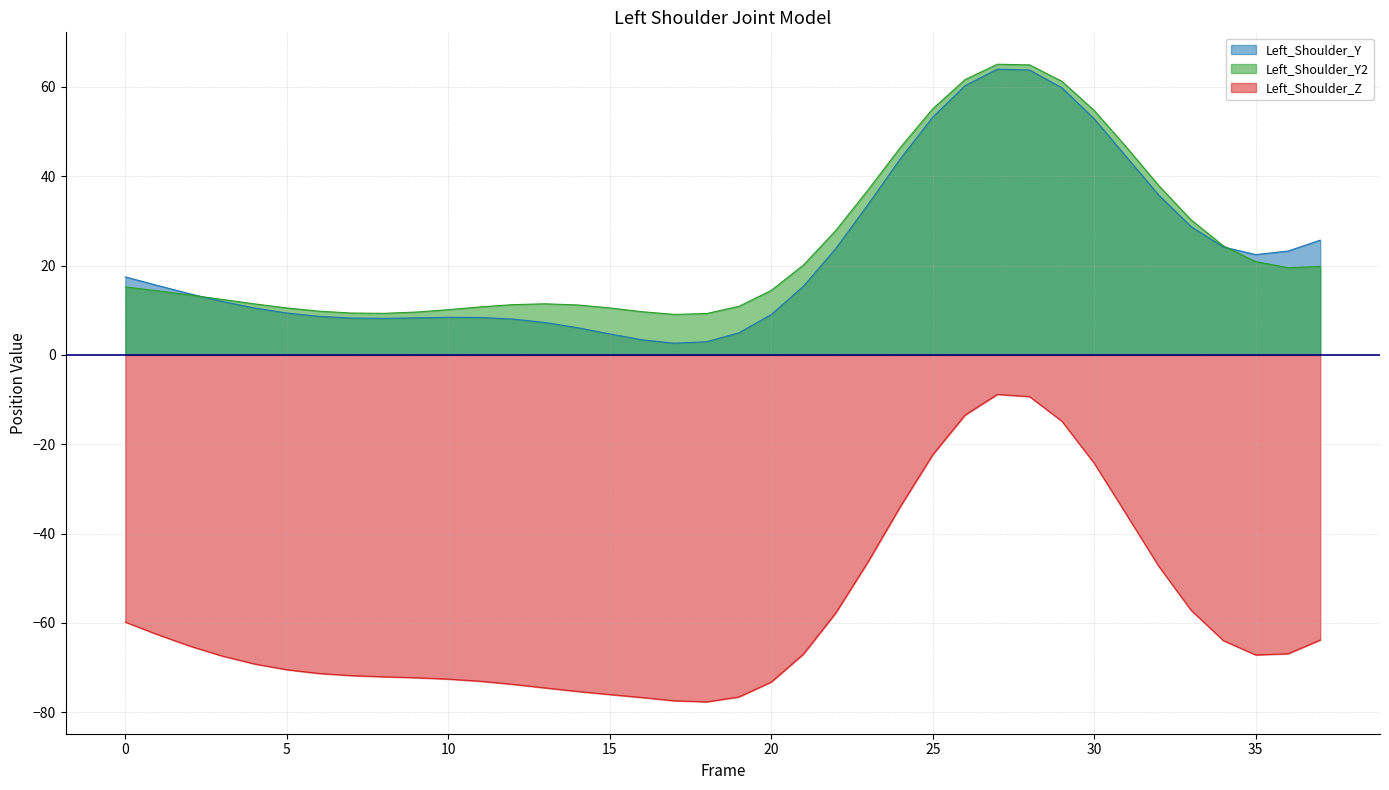

The Left_Shoulder_Y series shows 36.2 at 37. True or false?

False